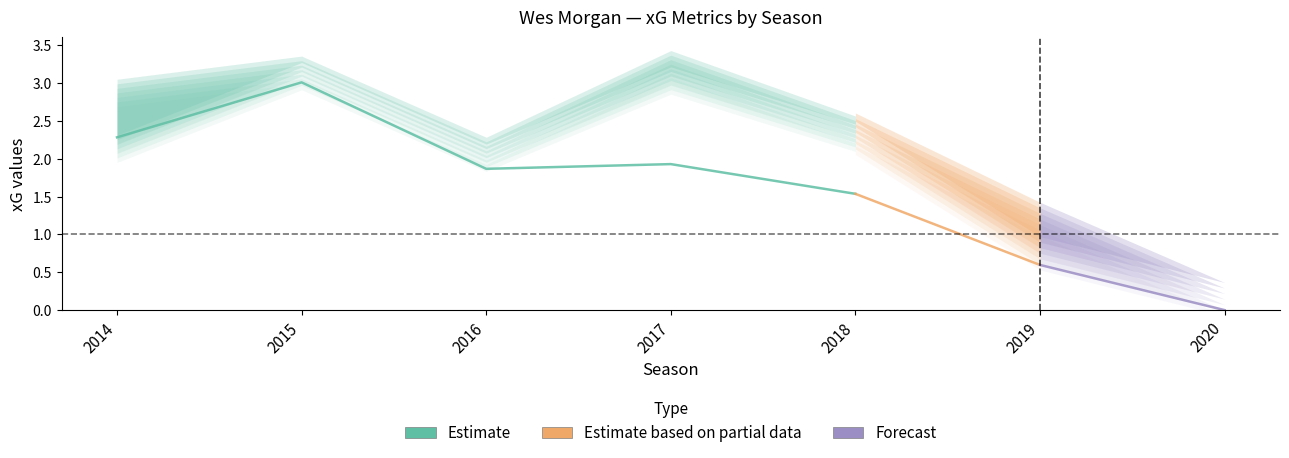

What is the value of the xG point at the 2nd from the left?

3.0